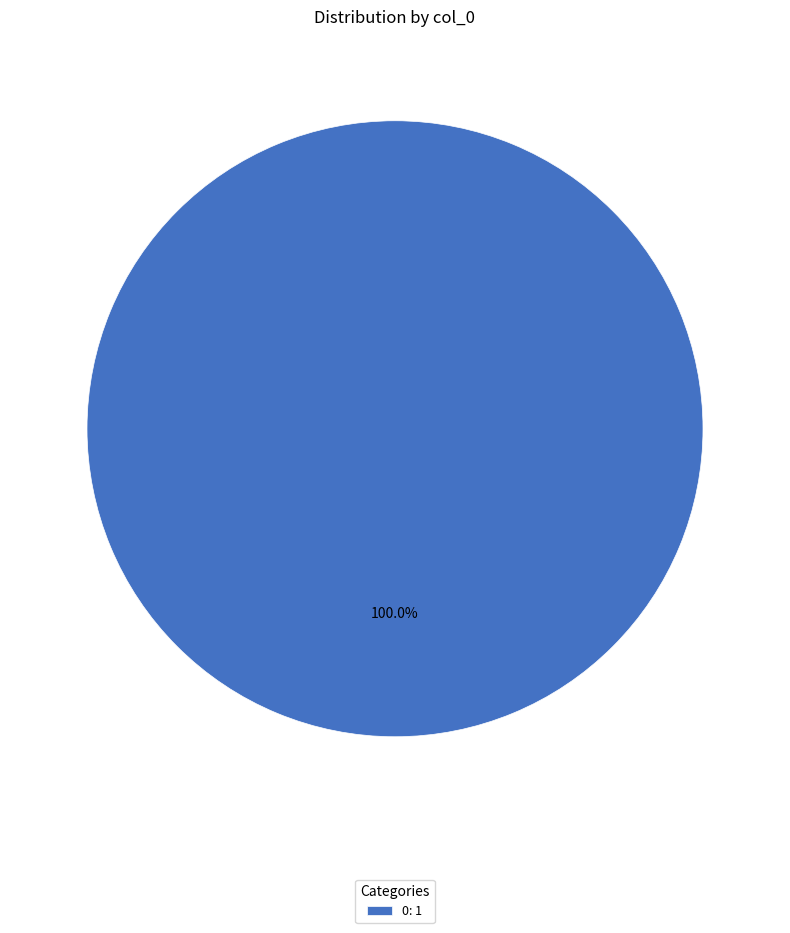

Count the number of slices in the pie.

1